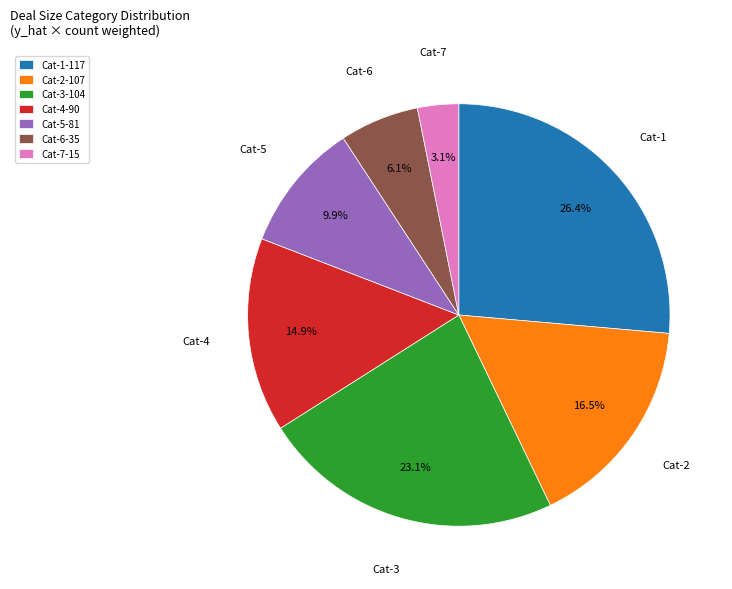

To the nearest percent, what is the difference between the largest and smallest slice percentages?

23%